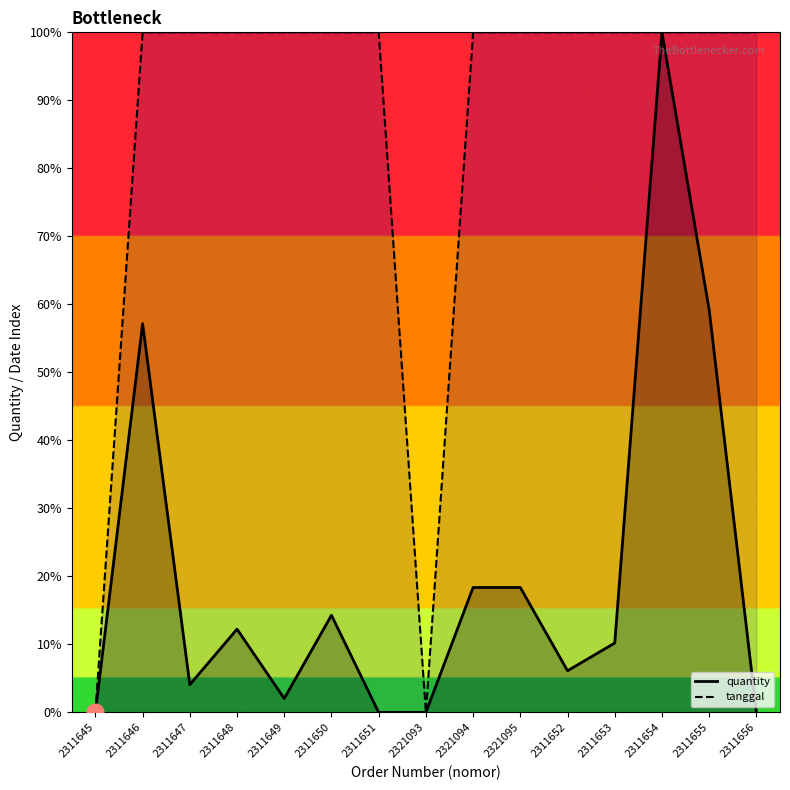

What is the sum of the quantity values at 2311655 and 2311645?

59.2